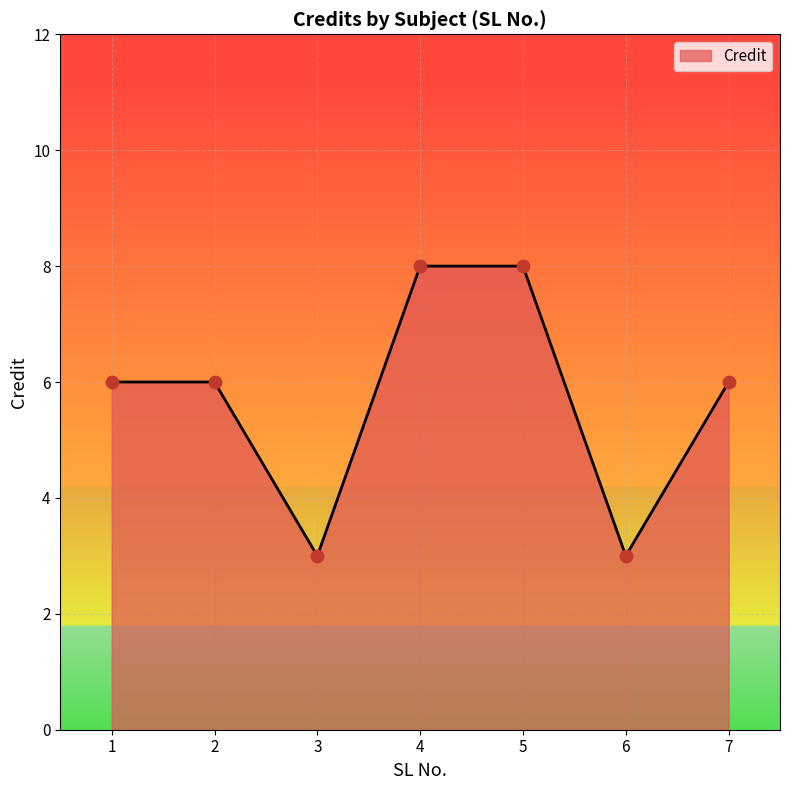

What is the ratio of the value at 5 to the value at 2?

1.3